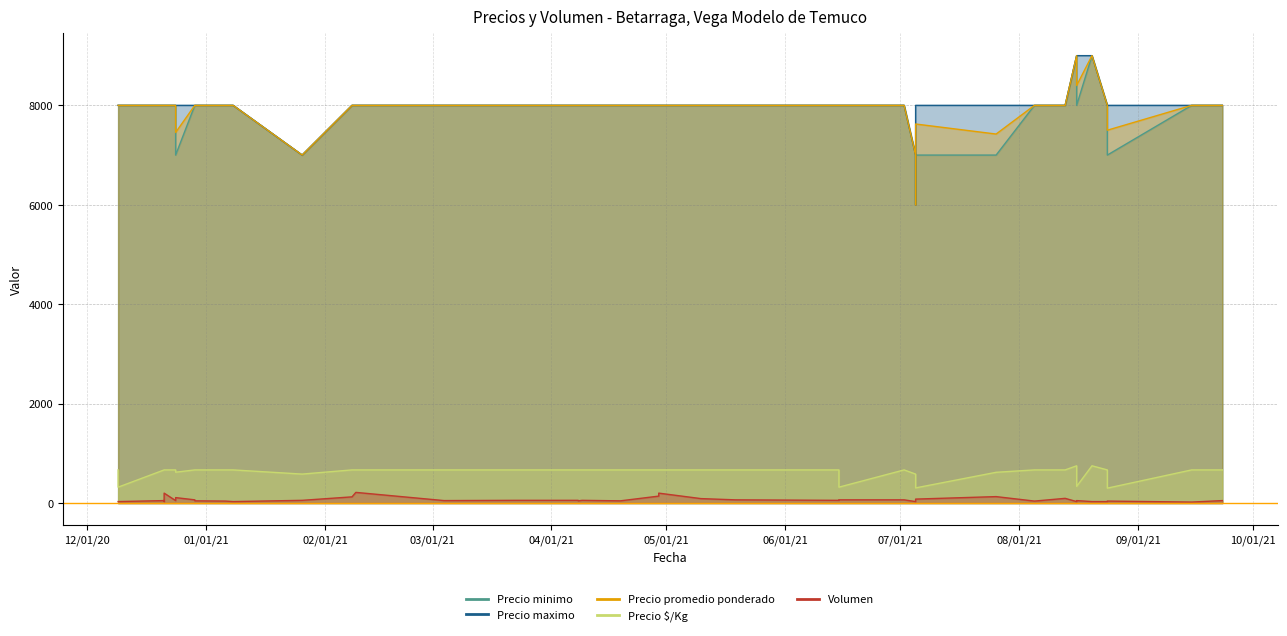

True or false: Volumen and Precio minimo intersect in this chart.

False